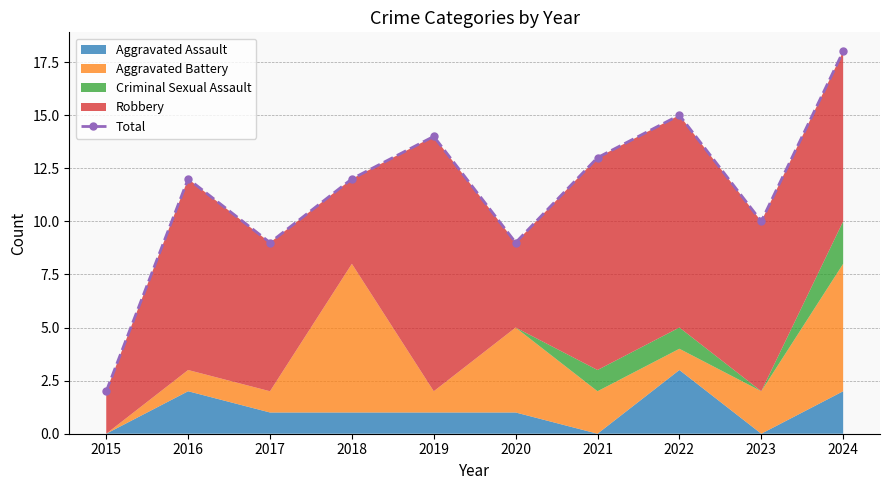

What is the approximate value at 2018?

12